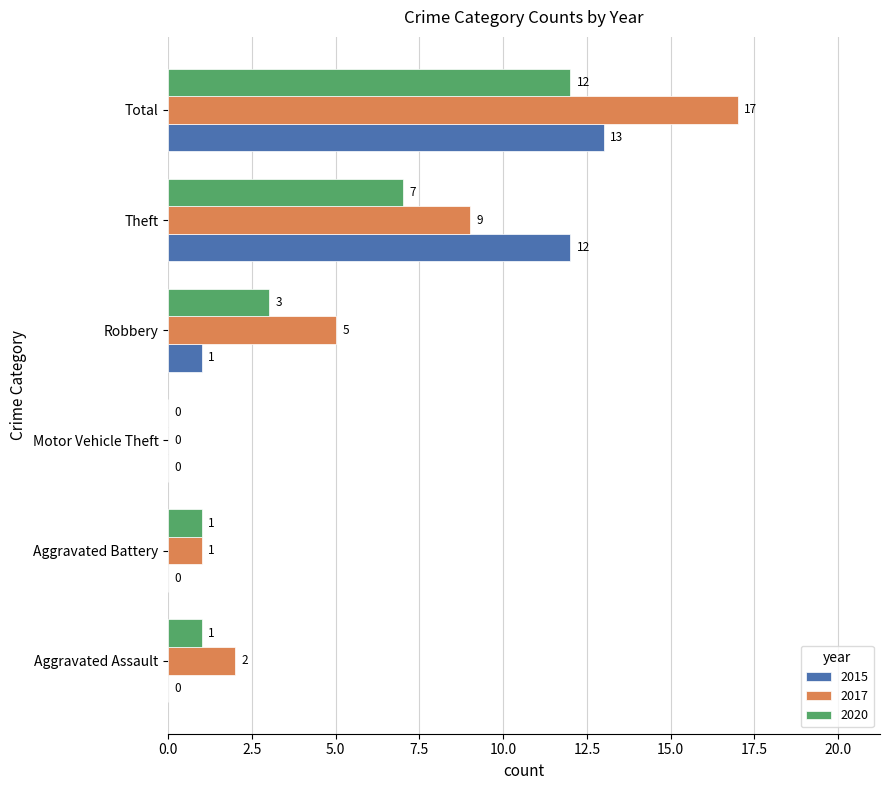

What is the greatest value displayed?

17